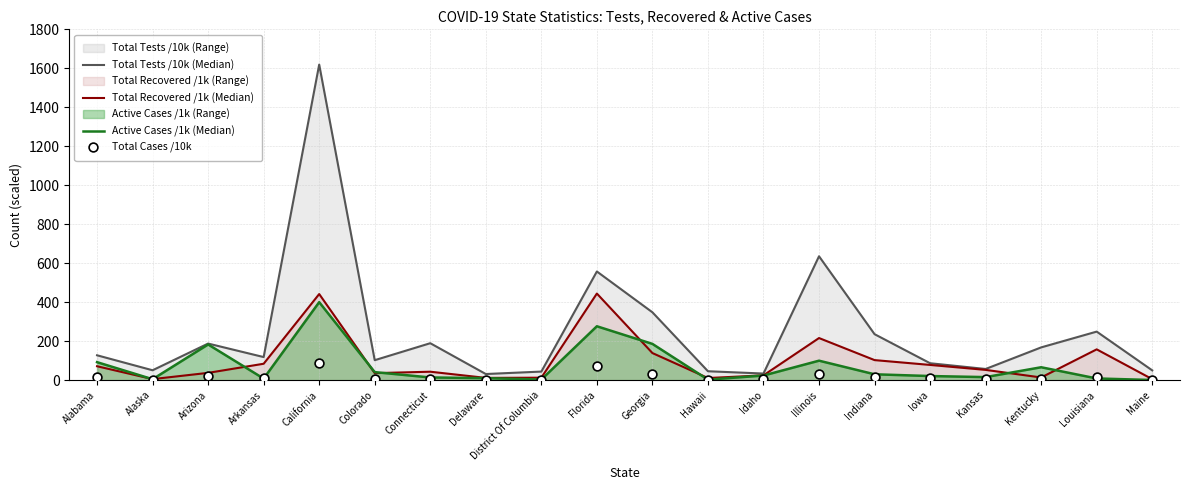

Which series has the widest spread of Y values?

Total Tests /10k (Median)